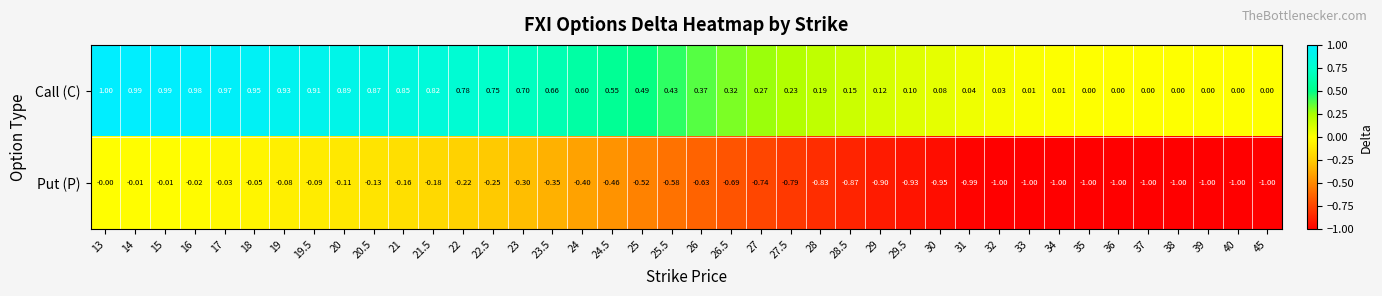

Rank the series at 20.5 from lowest to highest value.

Put (P), Call (C)